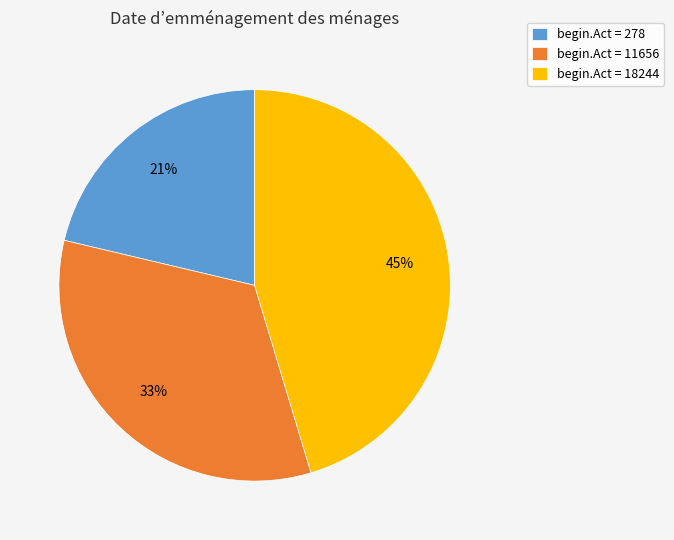

To the nearest percent, what is the difference between the largest and smallest slice percentages?

24%